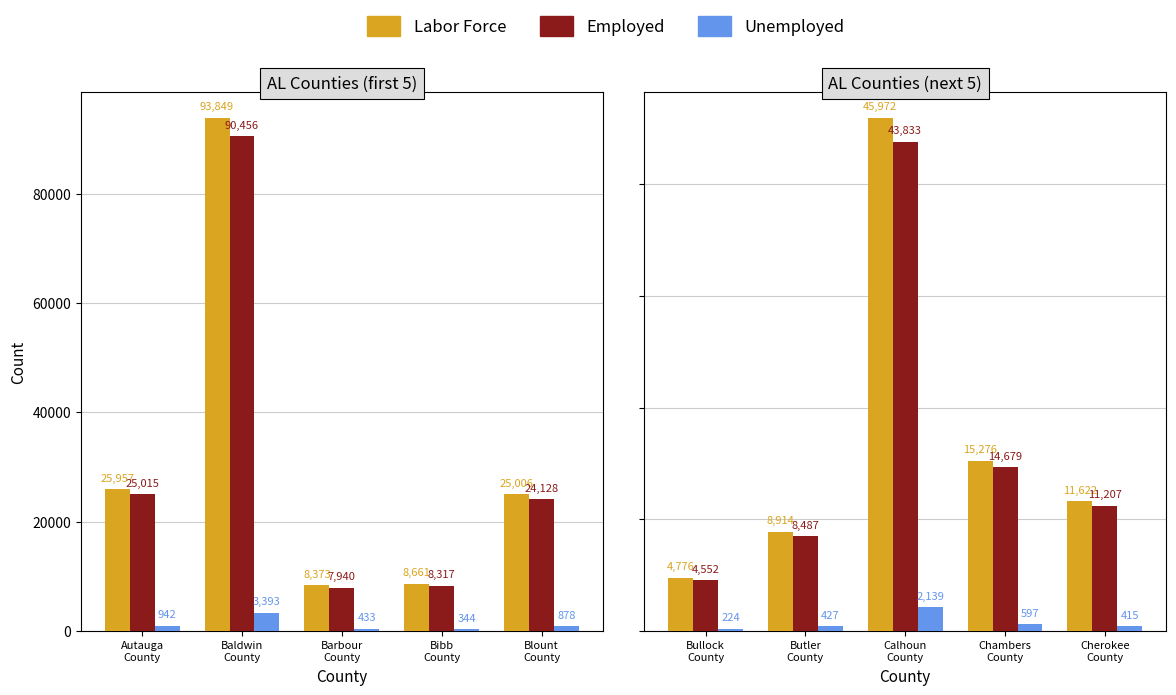

Rank the series by their maximum value, from highest to lowest.

Labor Force, Employed, Unemployed